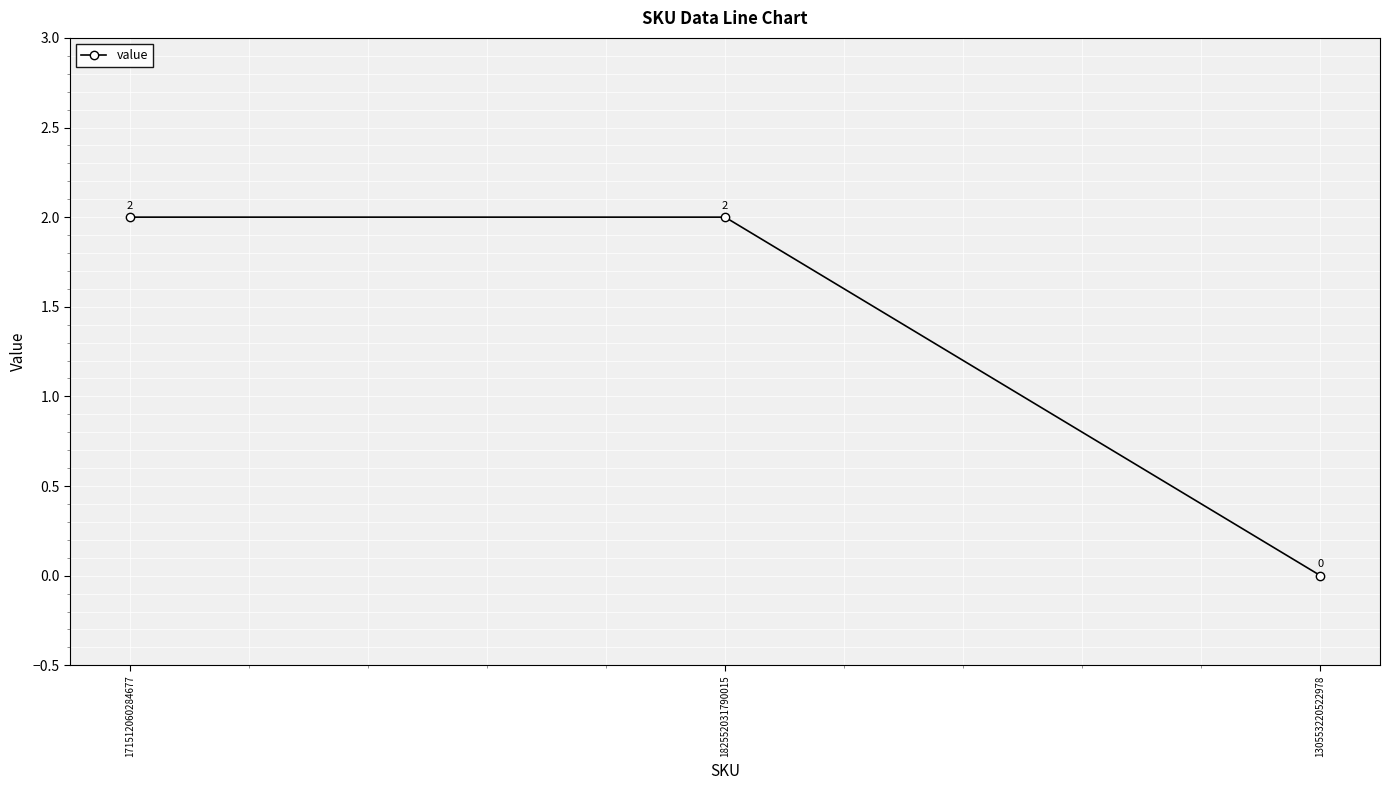

At which category does the chart reach its minimum across all series?

130553220522978